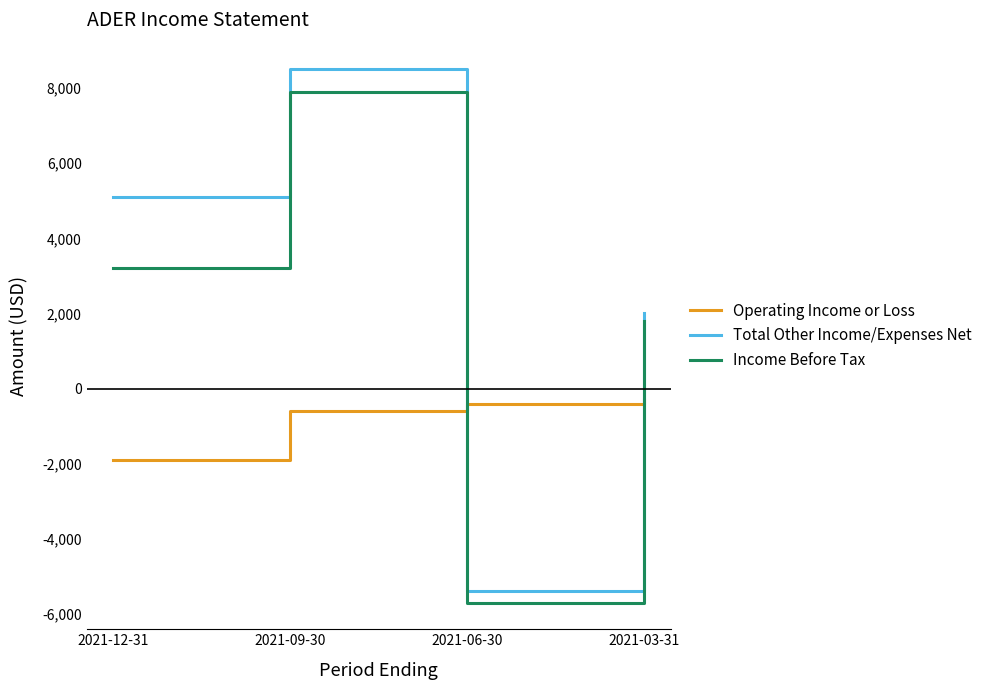

In Total Other Income/Expenses Net, how many points are higher than both neighbors (excluding endpoints)?

1